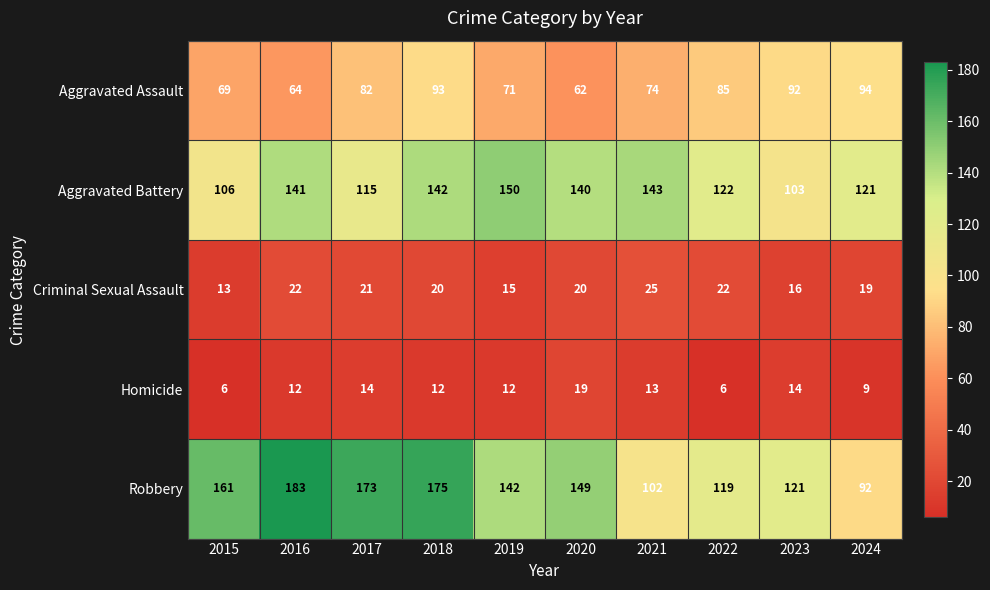

What is the spread (max minus min) of values at 2020?

130